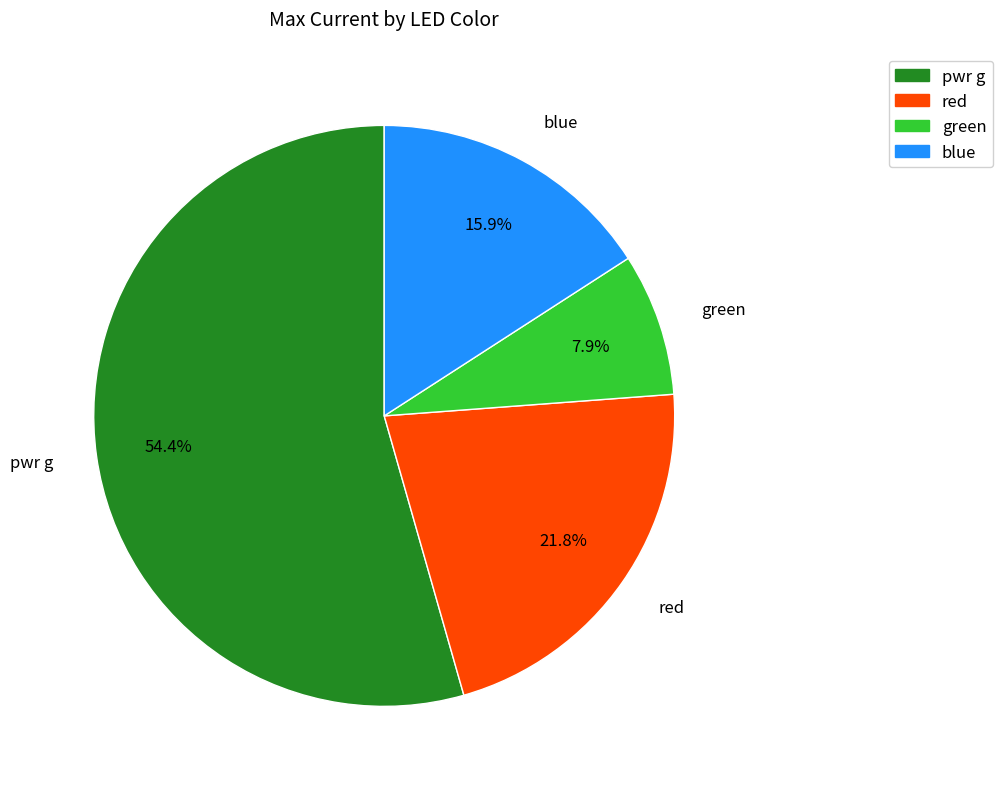

Combined, what portion of the pie is red and green?

29.7%